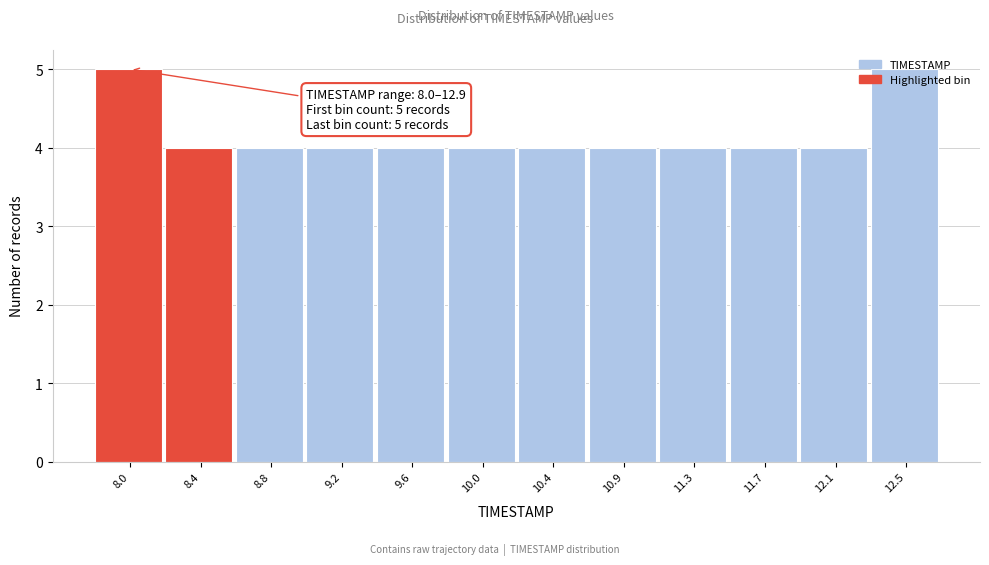

What is the sum of the values at 10.0 and 11.3?

8